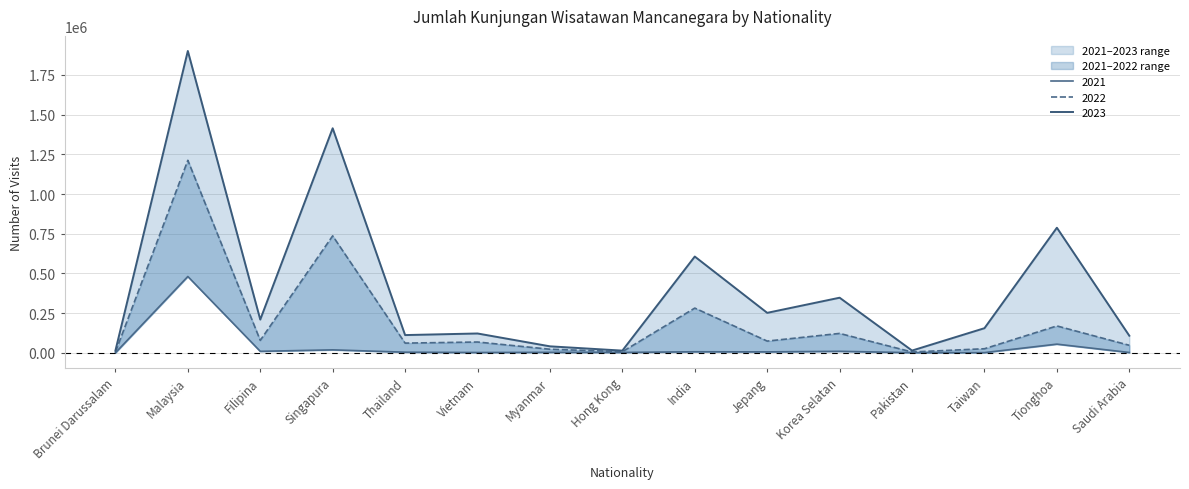

At which label does 2021 reach its minimum?

Brunei Darussalam